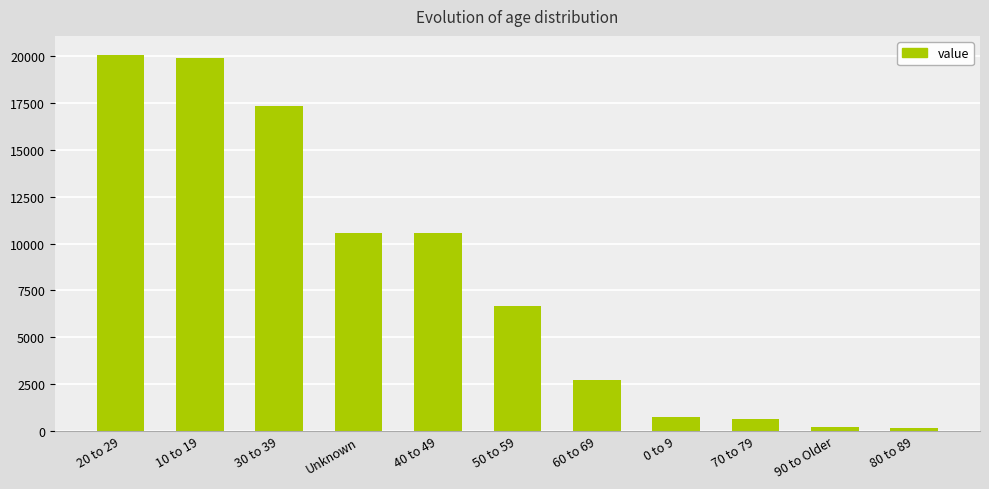

What position from the right is 40 to 49?

7